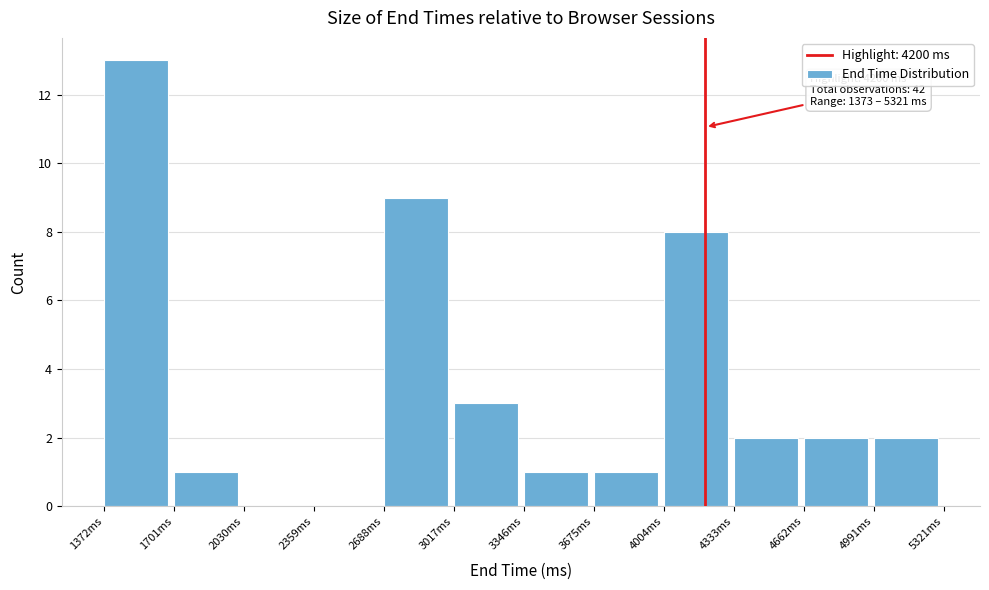

Which range on the x-axis has the tallest bar?

1350 to 1700